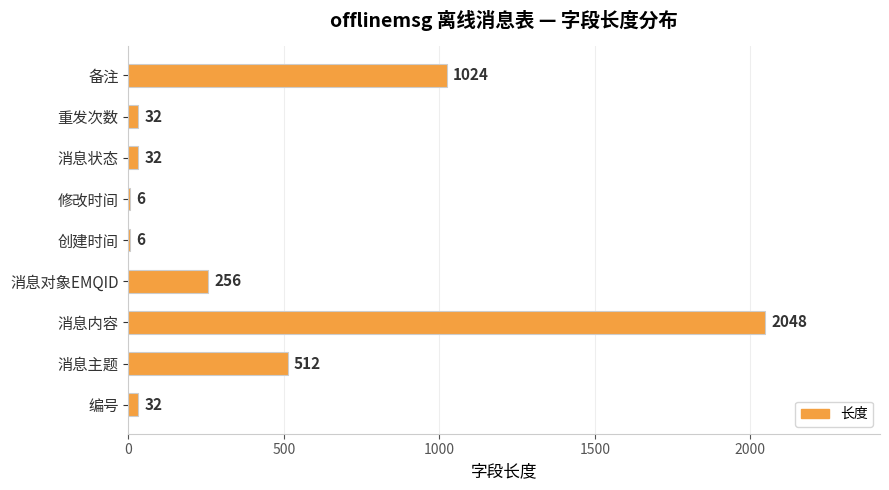

Are the bars horizontal?

Yes